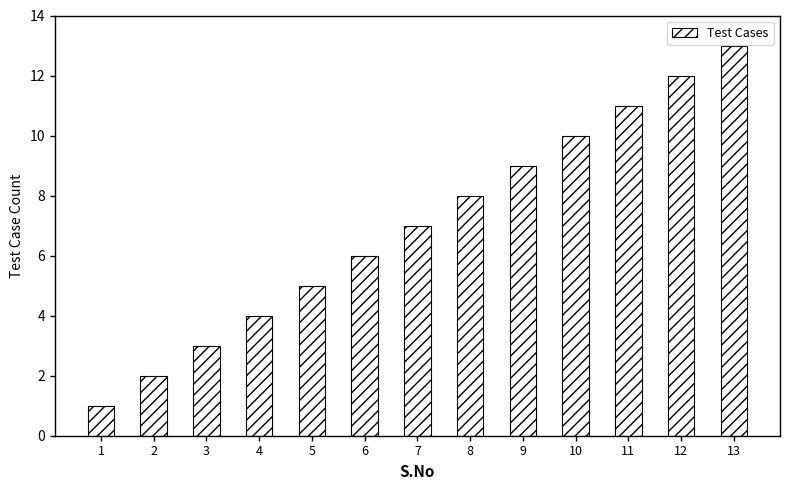

At which label is the value closest to 7?

7